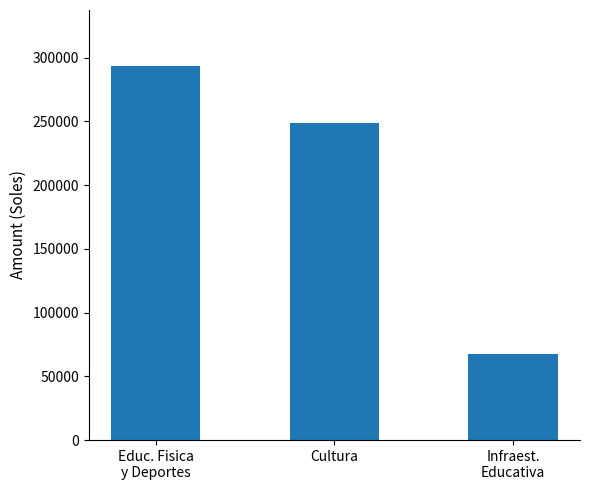

At which category does the chart reach its peak across all series?

Educ. Fisica
y Deportes